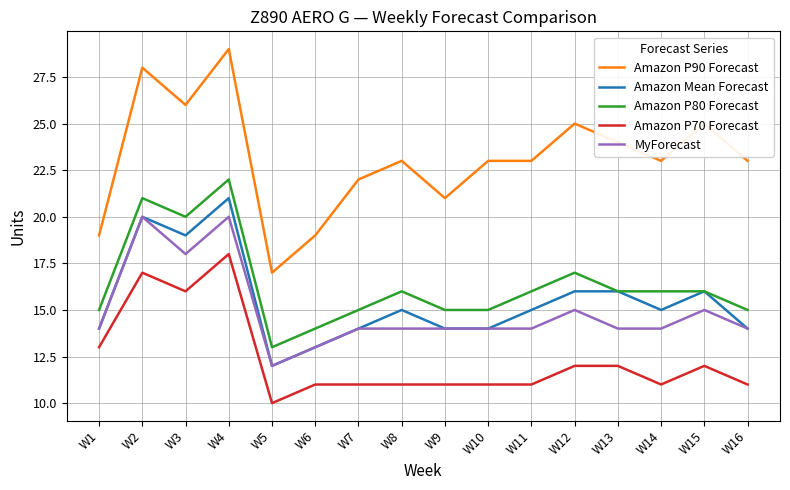

Reading left to right, transcribe all the data shown in this chart.

Amazon P90 Forecast: W1=19	W2=28	W3=26	W4=29	W5=17	W6=19	W7=22	W8=23	W9=21	W10=23	W11=23	W12=25	W13=24	W14=23	W15=25	W16=23
Amazon Mean Forecast: W1=14	W2=20	W3=19	W4=21	W5=12	W6=13	W7=14	W8=15	W9=14	W10=14	W11=15	W12=16	W13=16	W14=15	W15=16	W16=14
Amazon P80 Forecast: W1=15	W2=21	W3=20	W4=22	W5=13	W6=14	W7=15	W8=16	W9=15	W10=15	W11=16	W12=17	W13=16	W14=16	W15=16	W16=15
Amazon P70 Forecast: W1=13	W2=17	W3=16	W4=18	W5=10	W6=11	W7=11	W8=11	W9=11	W10=11	W11=11	W12=12	W13=12	W14=11	W15=12	W16=11
MyForecast: W1=14	W2=20	W3=18	W4=20	W5=12	W6=13	W7=14	W8=14	W9=14	W10=14	W11=14	W12=15	W13=14	W14=14	W15=15	W16=14